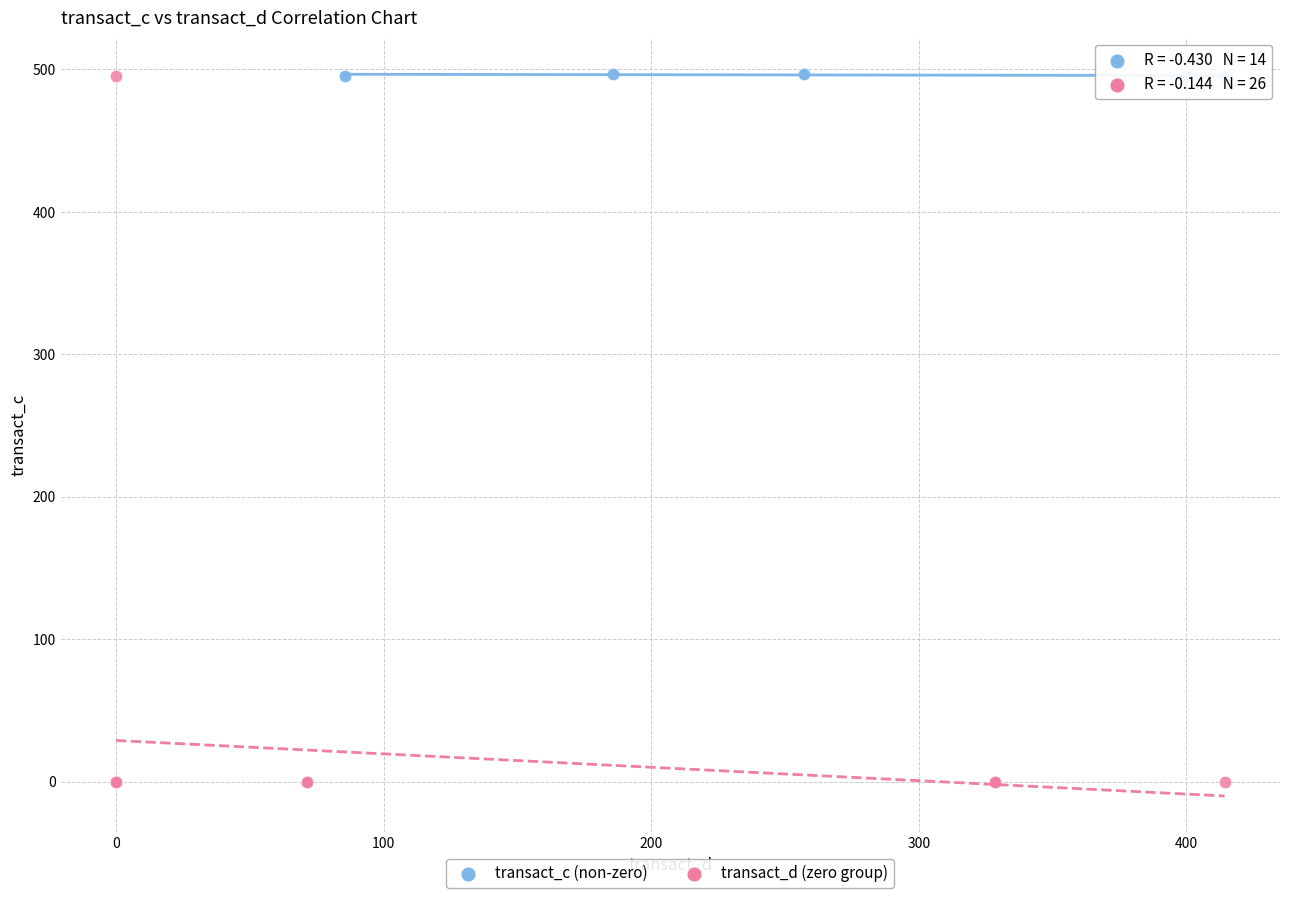

Which series reaches the minimum Y coordinate?

transact_d (zero group)